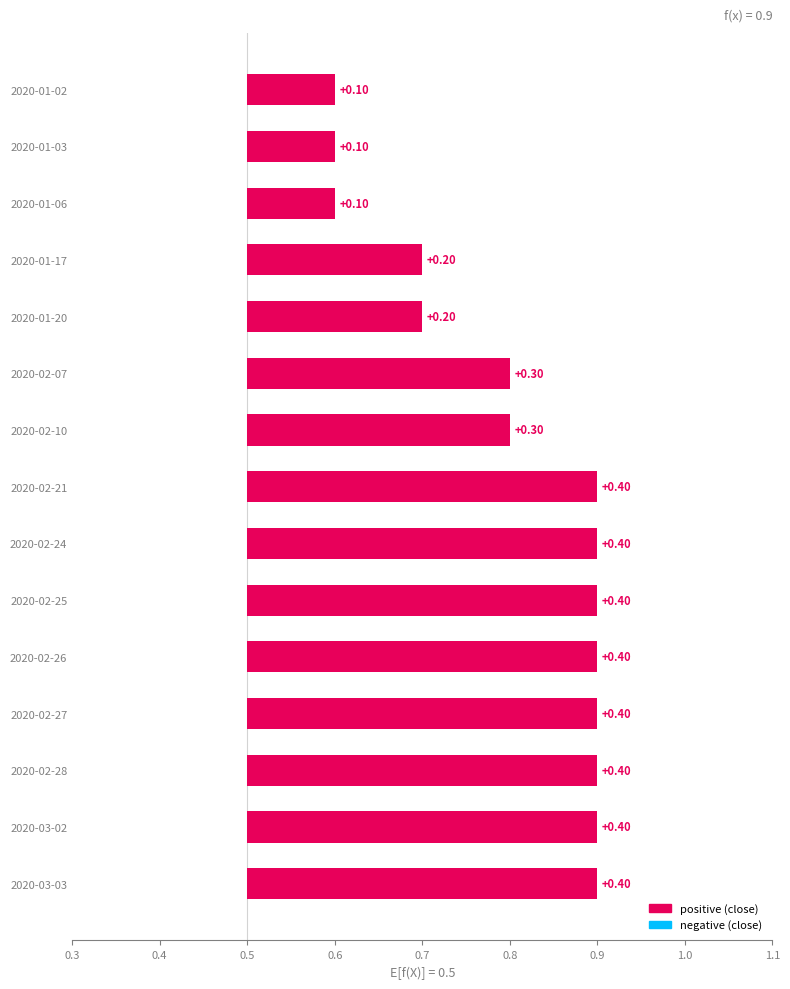

What is the sum of all values?

4.5